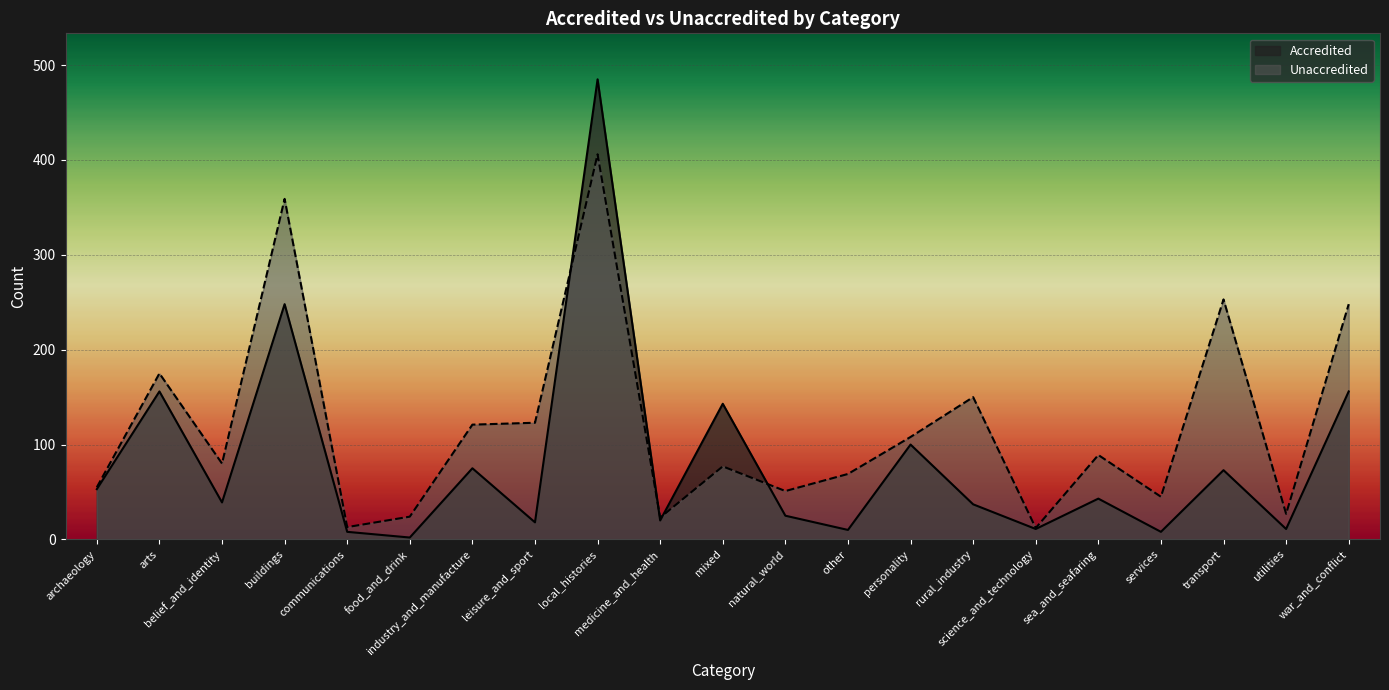

Count the number of data series in this chart.

2